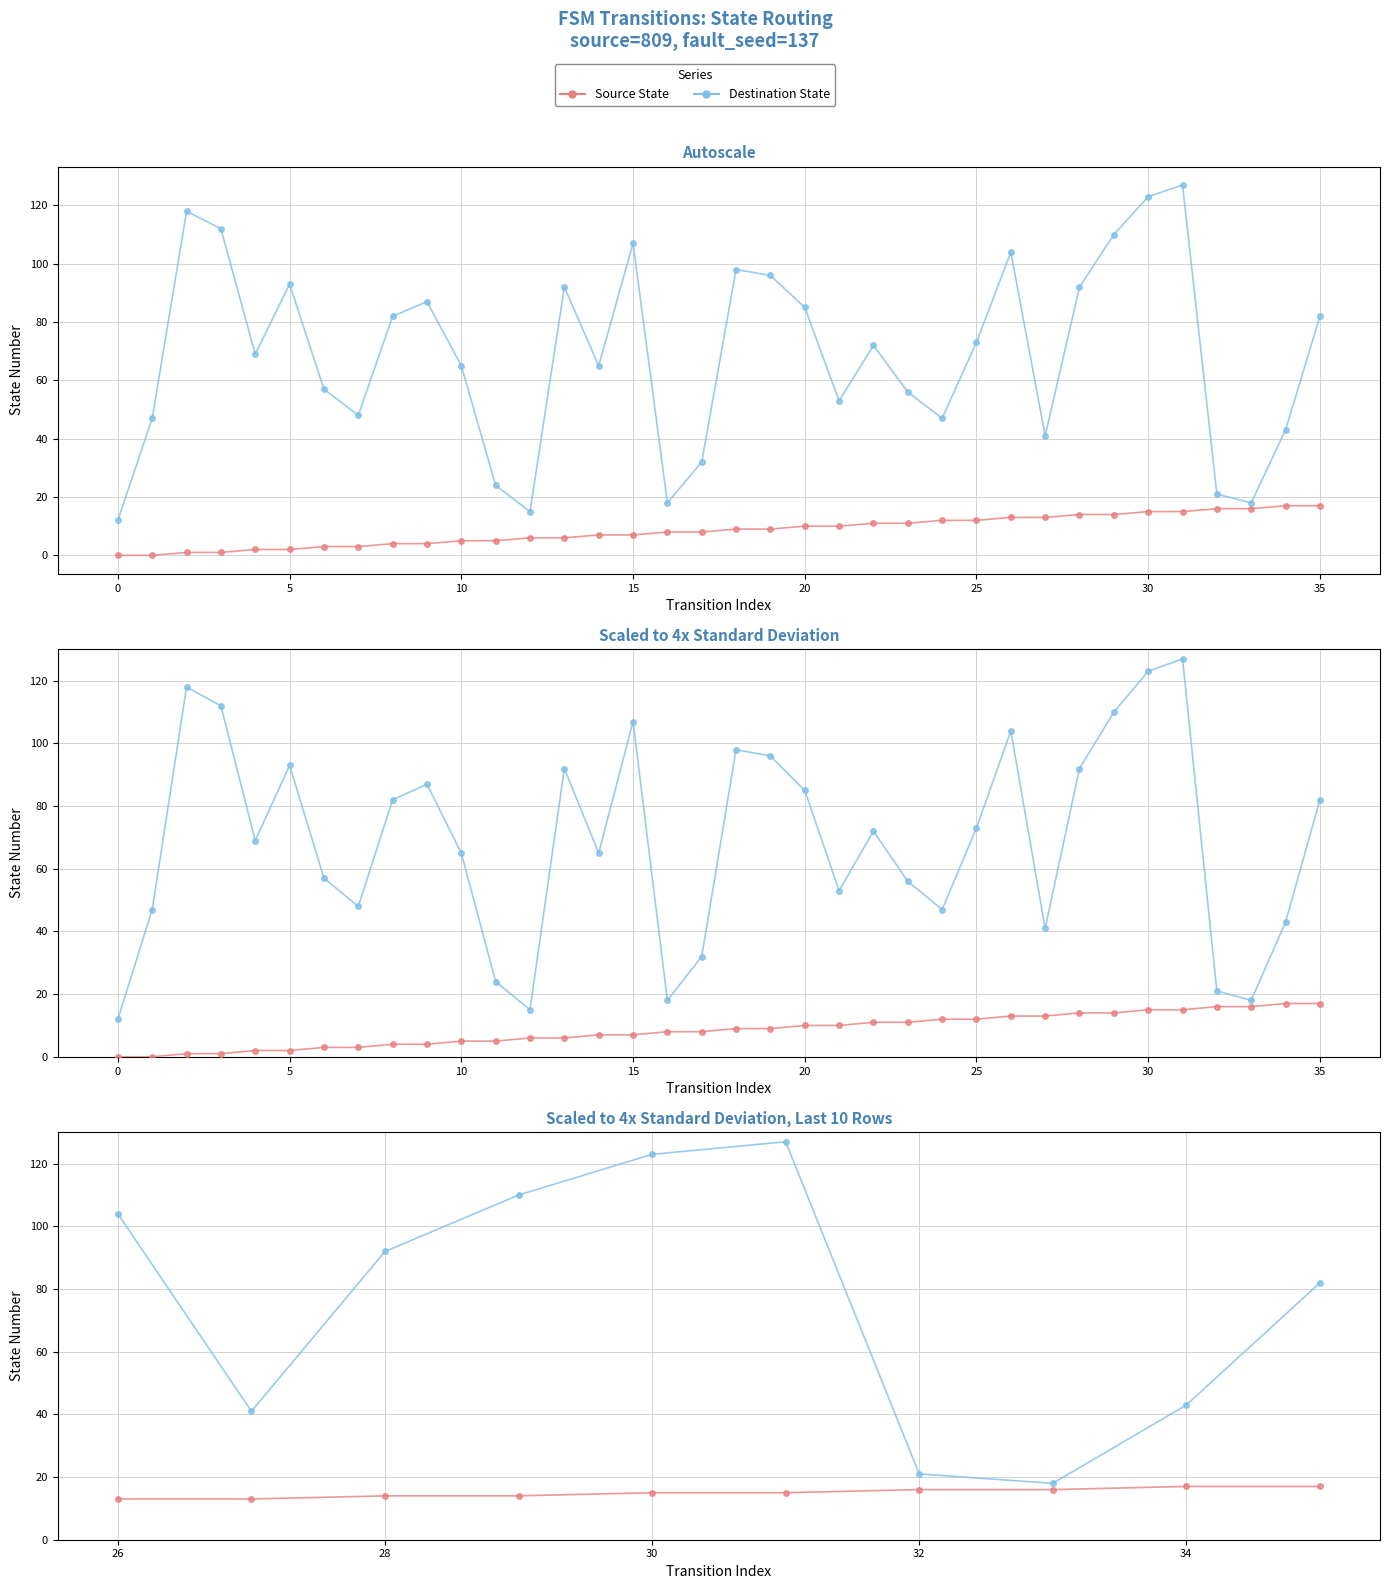

True or false: Destination State and Source State intersect in this chart.

False